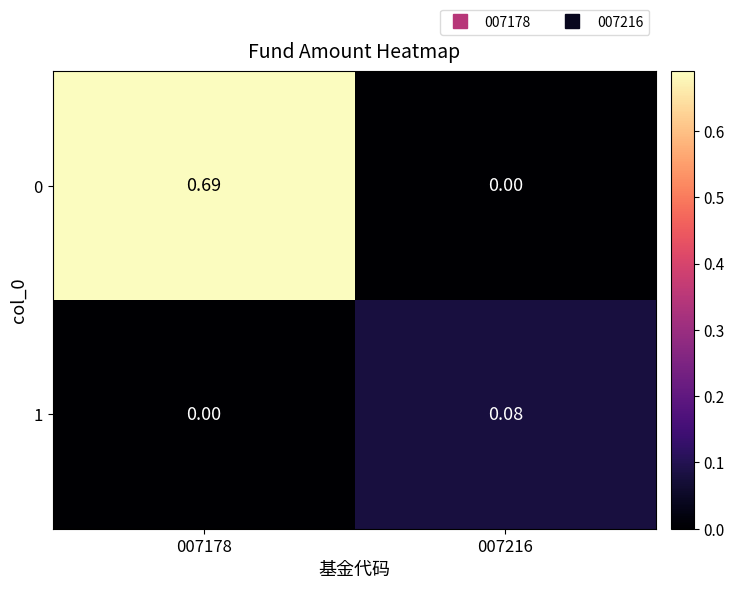

How many positive values does the 1 series have?

1